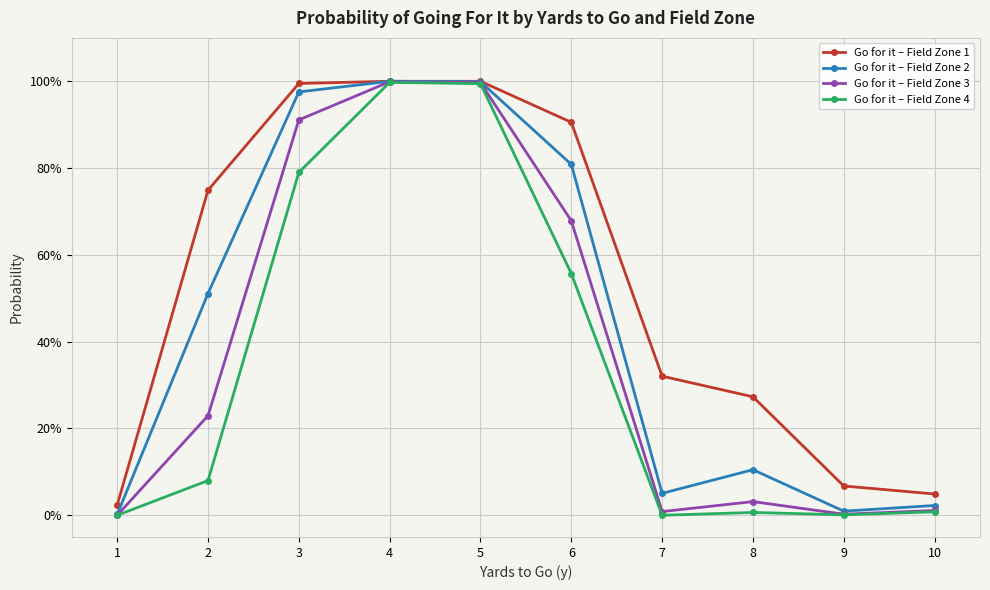

Does the chart have visible grid lines?

Yes